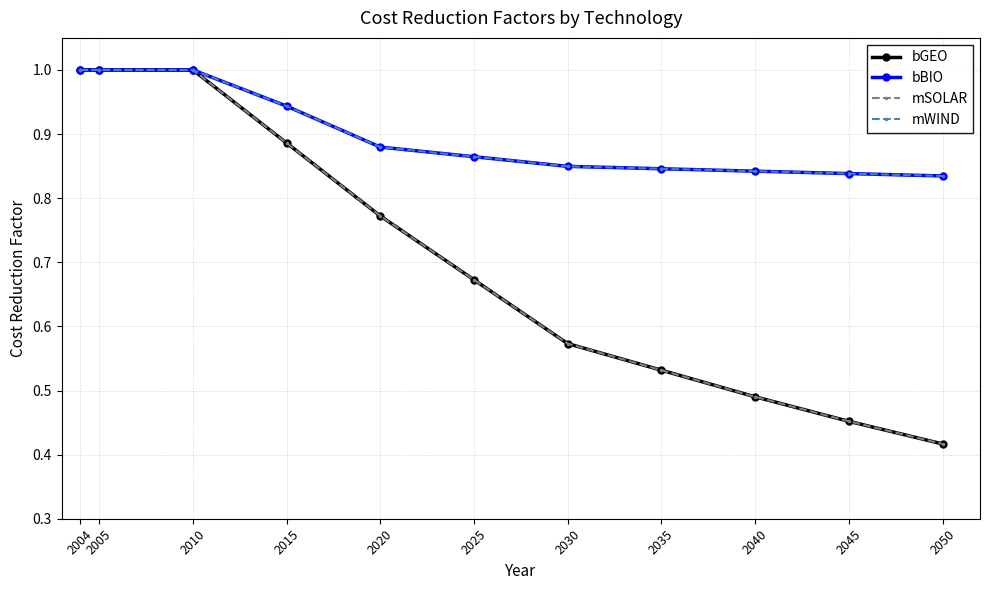

Reading left to right, extract all data points from this chart.

bGEO: 1.0	1.0	1.0	0.9	0.8	0.7	0.6	0.5	0.5	0.5	0.4
bBIO: 1.0	1.0	1.0	0.9	0.9	0.9	0.8	0.8	0.8	0.8	0.8
mSOLAR: 1.0	1.0	1.0	0.9	0.8	0.7	0.6	0.5	0.5	0.5	0.4
mWIND: 1.0	1.0	1.0	0.9	0.9	0.9	0.8	0.8	0.8	0.8	0.8